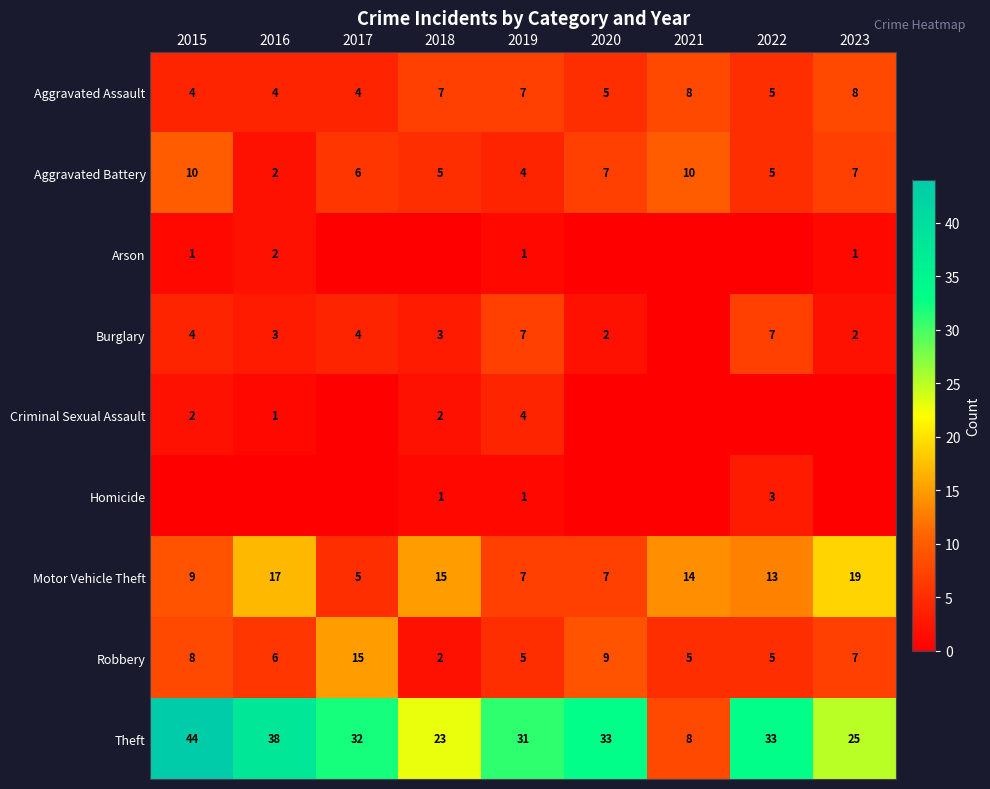

Where does the Aggravated Assault series first go above 5?

2018